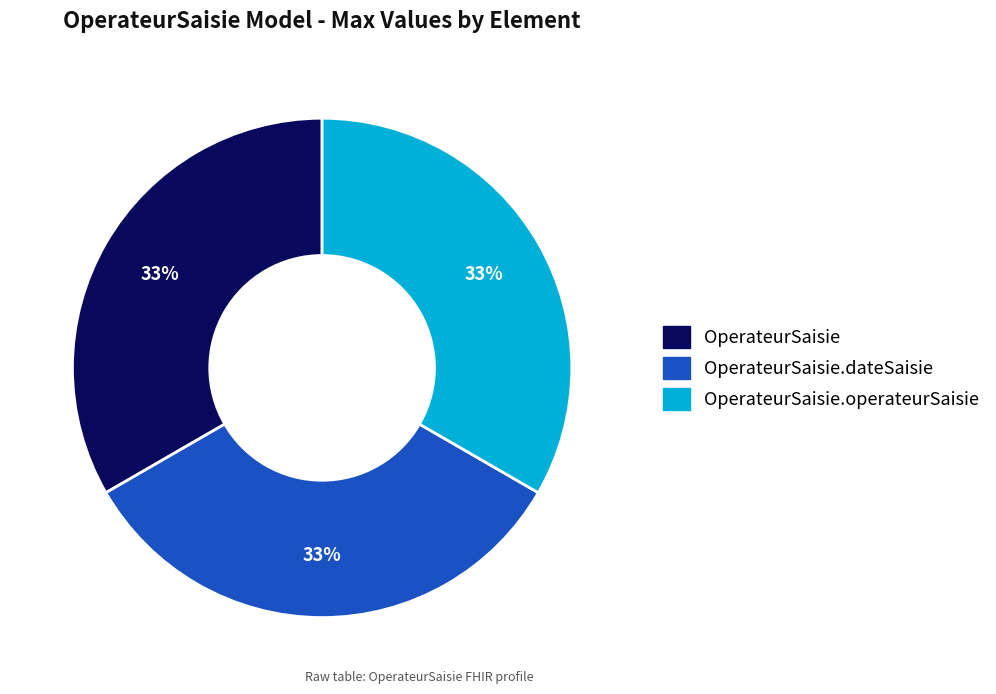

To the nearest percent, what is the average slice percentage?

33%